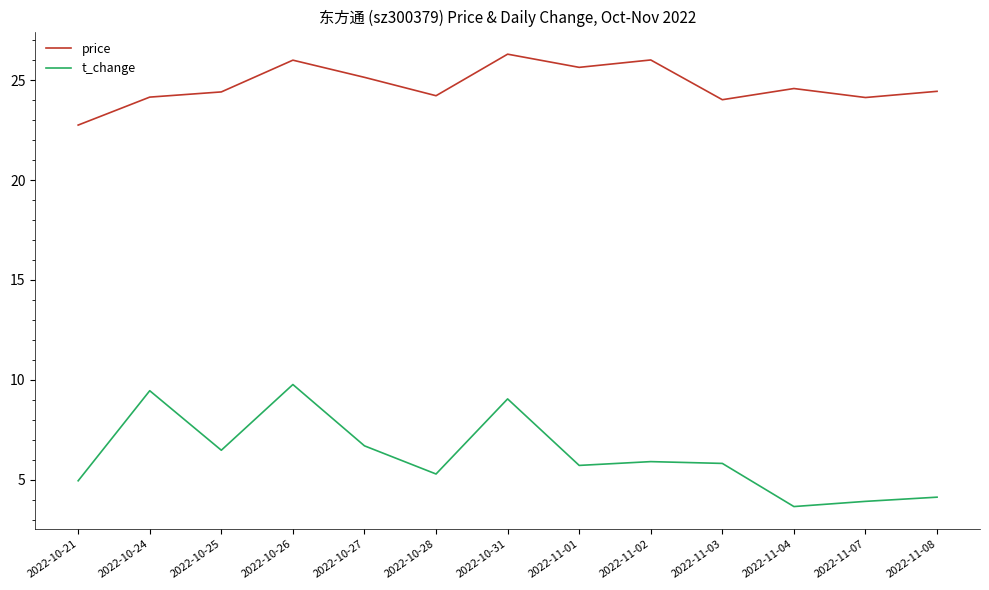

What position from the right is 2022-10-21?

13